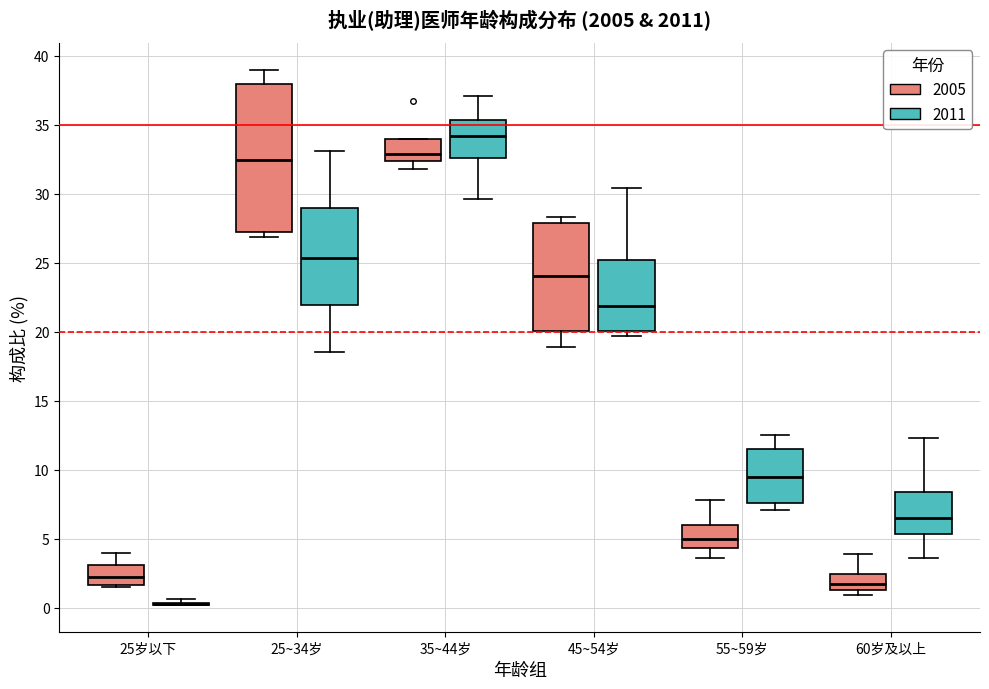

Reading left to right, read every box against the y-axis: the position of its median line, the range the box covers, and the ends of its whiskers. The values are not printed on the chart, so give them approximately, as read against the axis.

25岁以下 (2005): median 2.5, box 1.5 to 3.0, whiskers 1.5 to 4.0
25岁以下 (2011): box collapsed to a line at 0.5, whiskers 0.0 to 0.5
25~34岁 (2005): median 32.5, box 27.0 to 38.0, whiskers 27.0 (just below the box's lower edge) to 39.0
25~34岁 (2011): median 25.5, box 22.0 to 29.0, whiskers 18.5 to 33.0
35~44岁 (2005): median 33.0, box 32.5 to 34.0, whiskers 32.0 to 34.0
35~44岁 (2011): median 34.0, box 32.5 to 35.5, whiskers 29.5 to 37.0
45~54岁 (2005): median 24.0, box 20.0 to 28.0, whiskers 19.0 to 28.5
45~54岁 (2011): median 22.0, box 20.0 to 25.0, whiskers 19.5 to 30.5
55~59岁 (2005): median 5.0, box 4.5 to 6.0, whiskers 3.5 to 8.0
55~59岁 (2011): median 9.5, box 7.5 to 11.5, whiskers 7.0 to 12.5
60岁及以上 (2005): median 1.5 (inside the box), box 1.5 to 2.5, whiskers 1.0 to 4.0
60岁及以上 (2011): median 6.5, box 5.5 to 8.5, whiskers 3.5 to 12.5